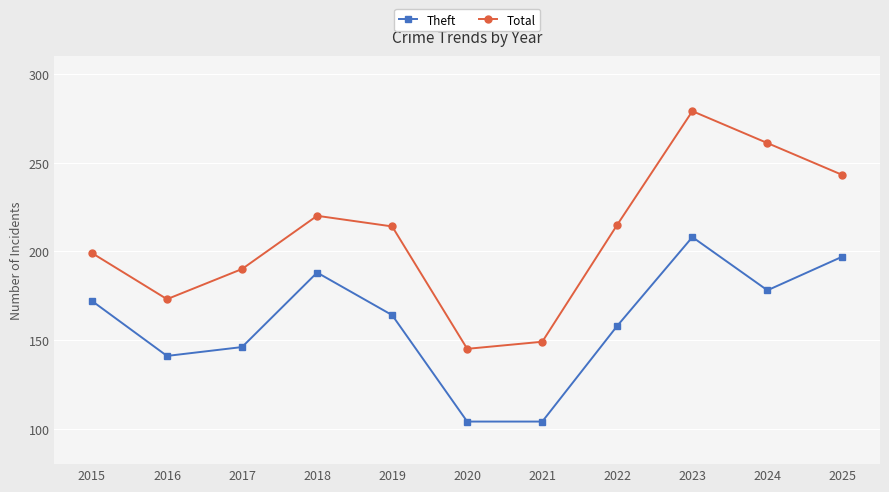

What are all the series names shown in the legend?

Theft, Total